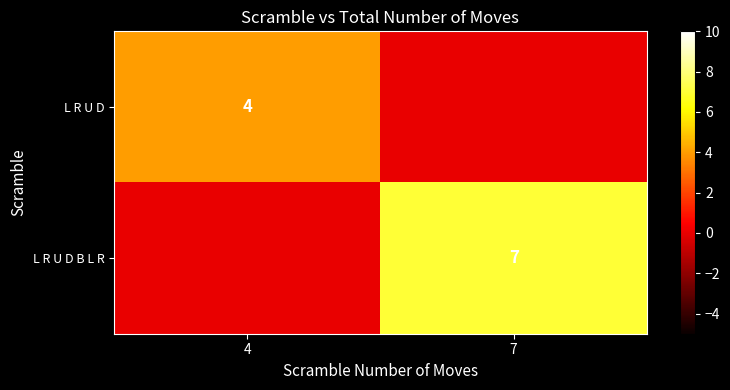

What is the total value across all series at 7?

7